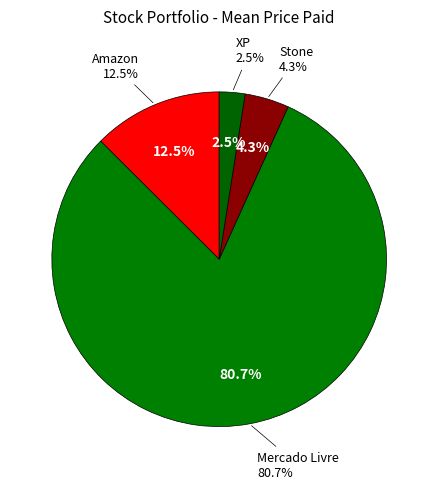

What is the largest slice in the pie chart?

Mercado Livre